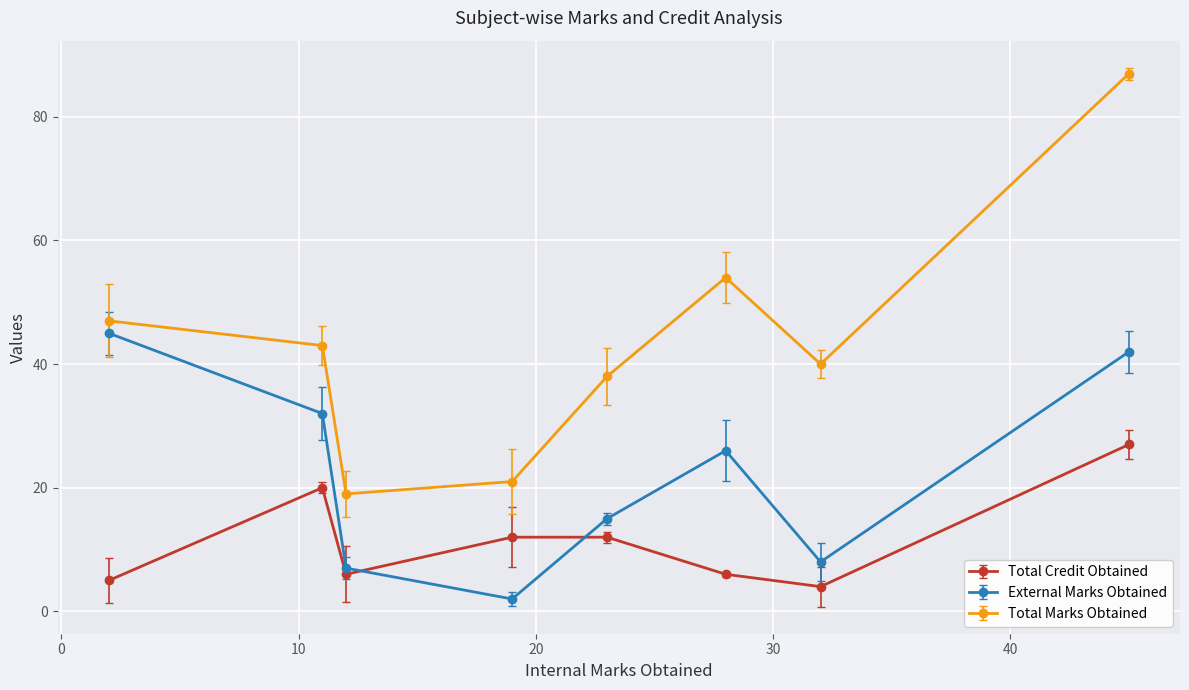

What is the maximum value for Total Marks Obtained?

87